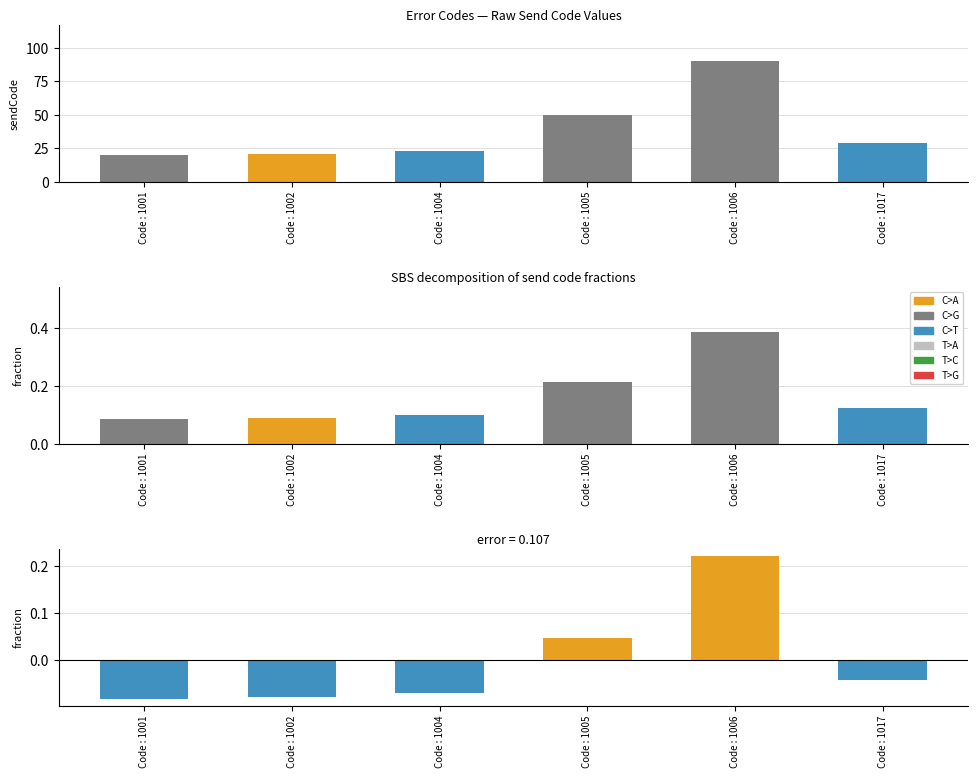

Does the chart contain stacked bars?

No